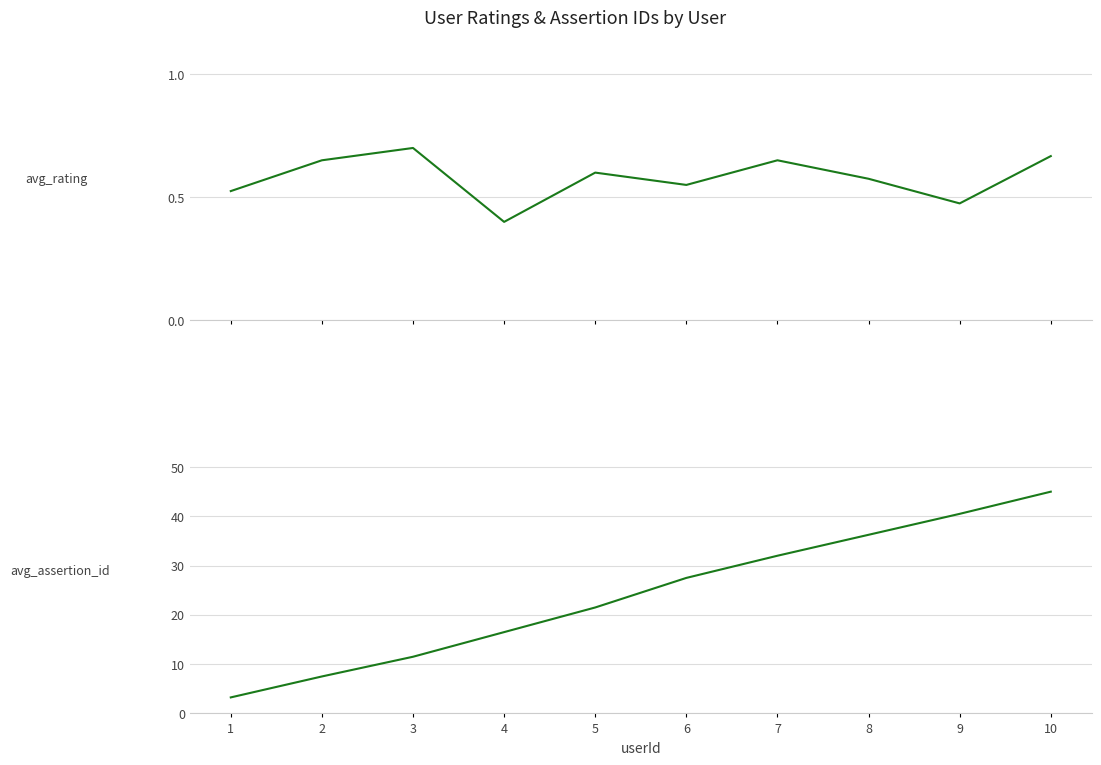

Which has a higher value, 5 or 6?

5